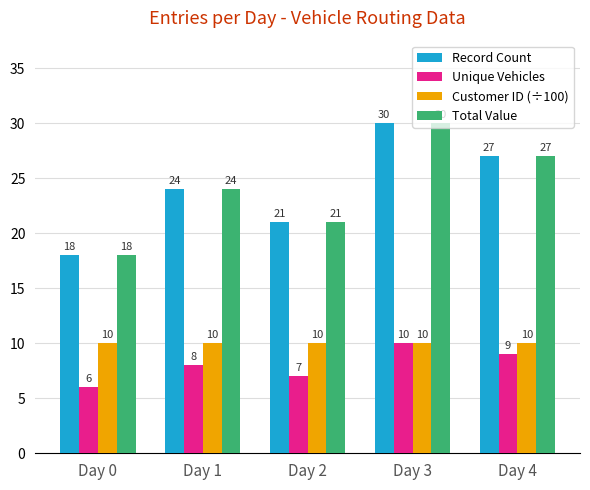

What are all the series names shown in the legend?

Record Count, Unique Vehicles, Customer ID (÷100), Total Value